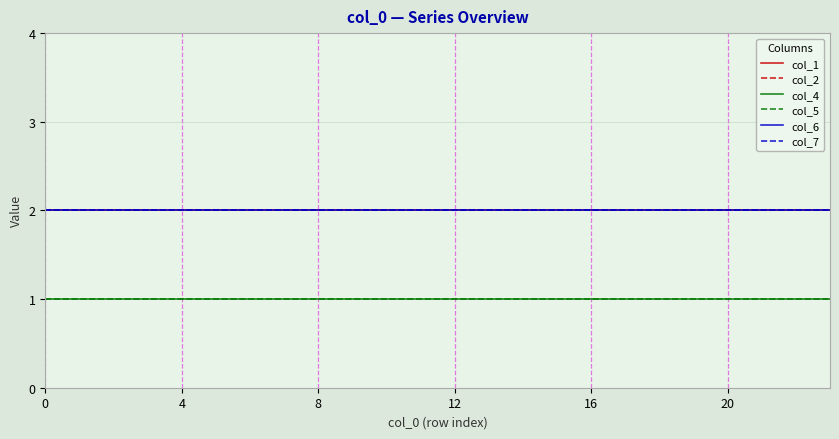

What is the value of the col_1 point at the 24th from the left?

2